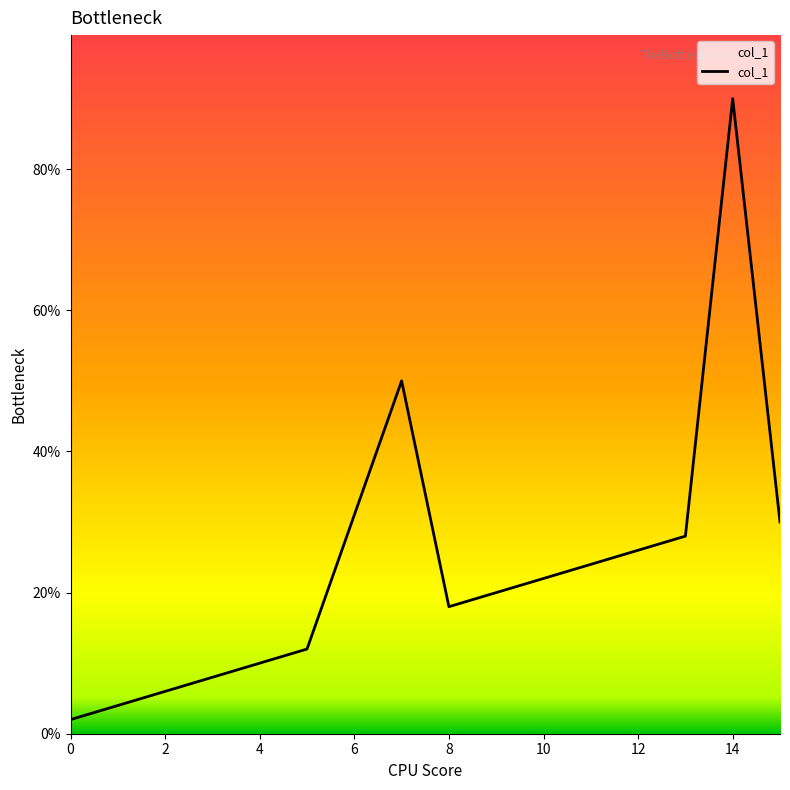

What is the greatest value displayed?

90